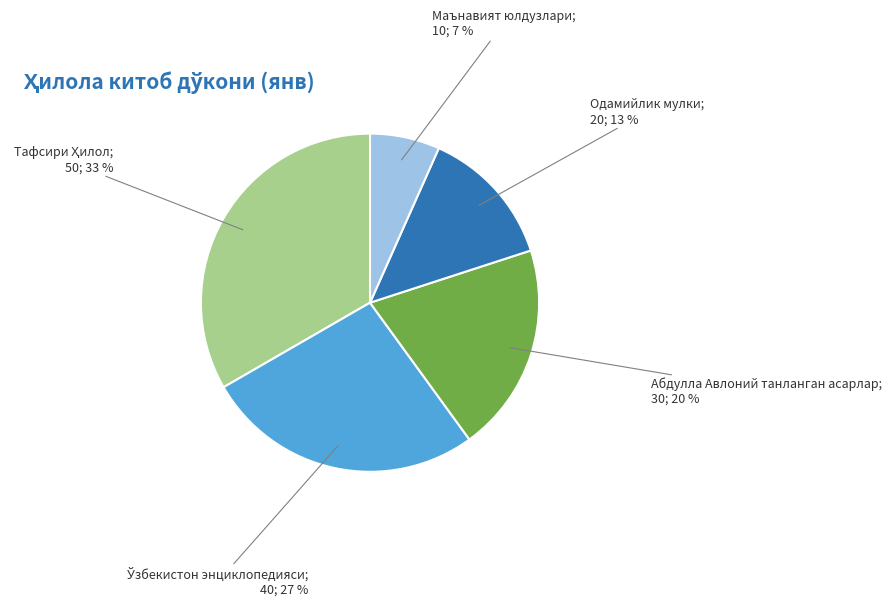

Count the number of slices in the pie.

5